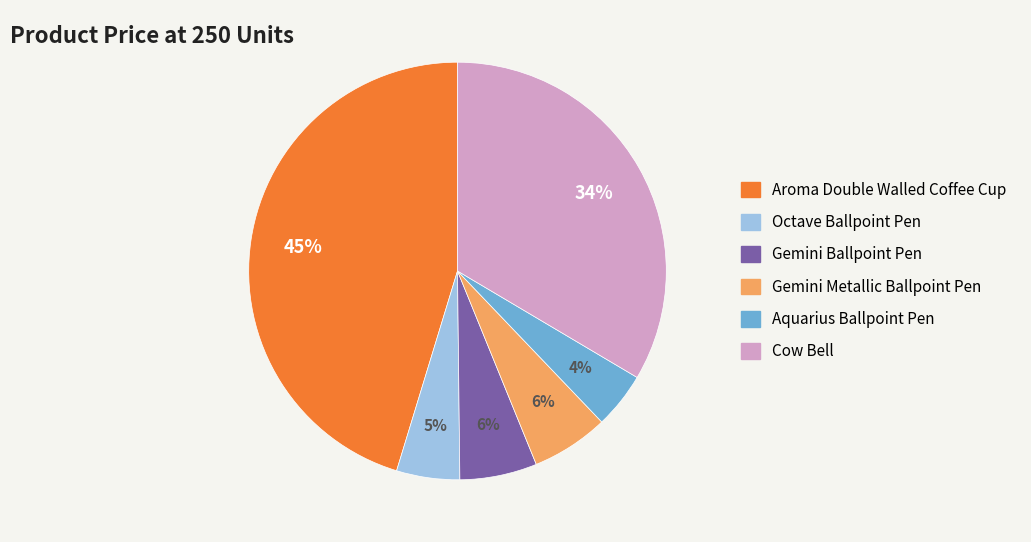

What is the largest slice in the pie chart?

Aroma Double Walled Coffee Cup